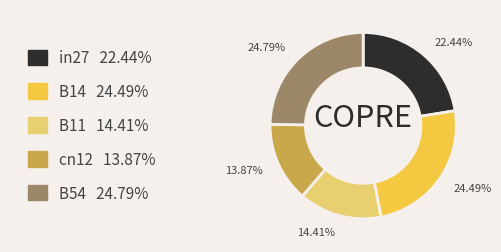

Do B14 and in27 together represent more than half of the pie?

No